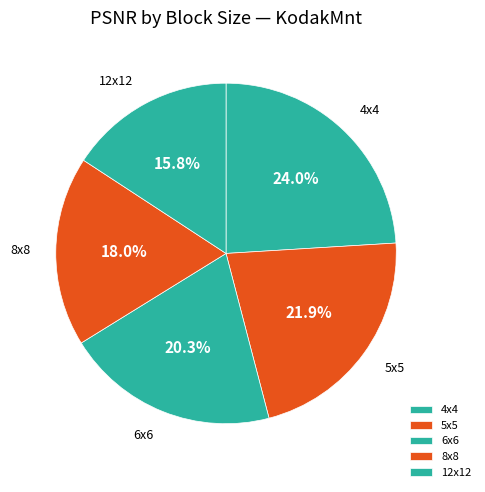

The 4x4 slice represents 24% of the pie. True or false?

True